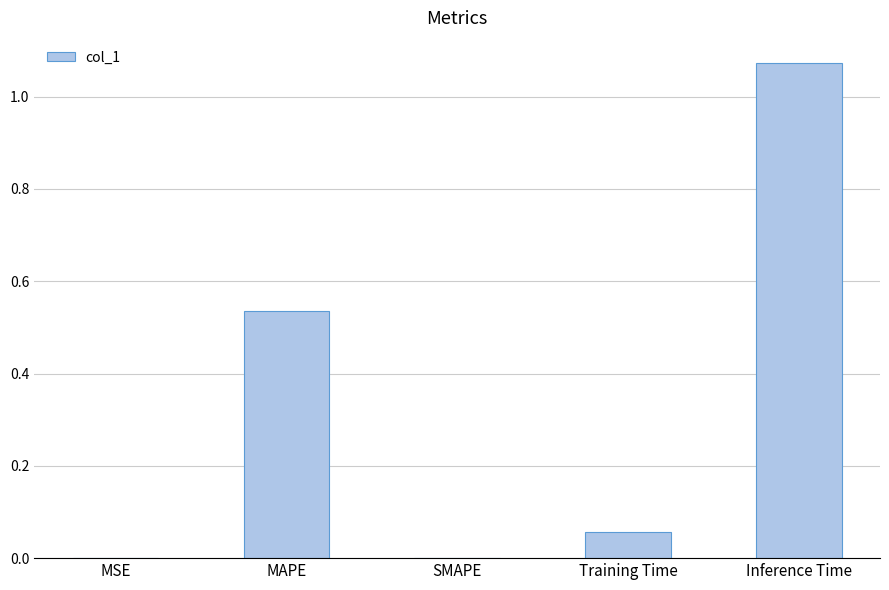

The chart shows a value of -0.7 at SMAPE. True or false?

False